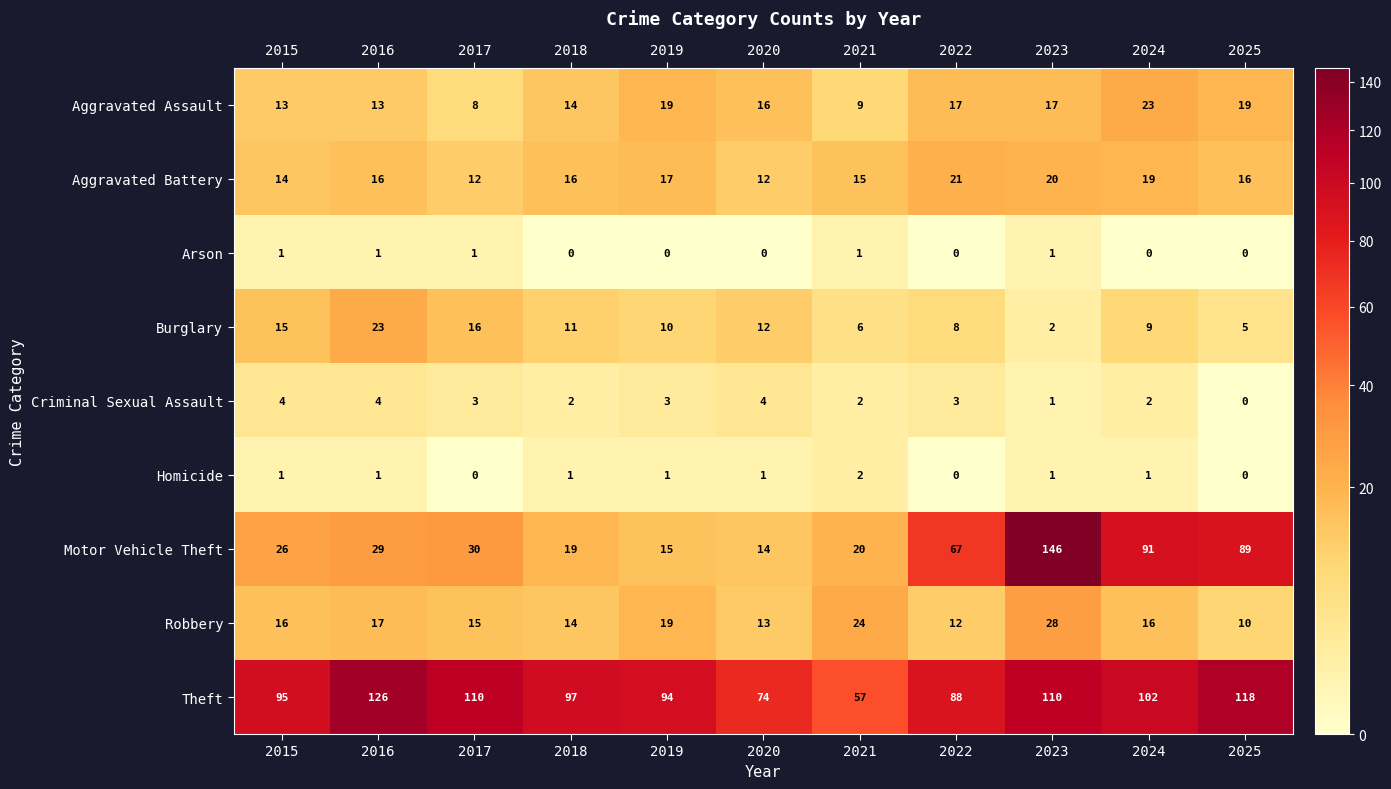

What is the average value of the Criminal Sexual Assault series?

3